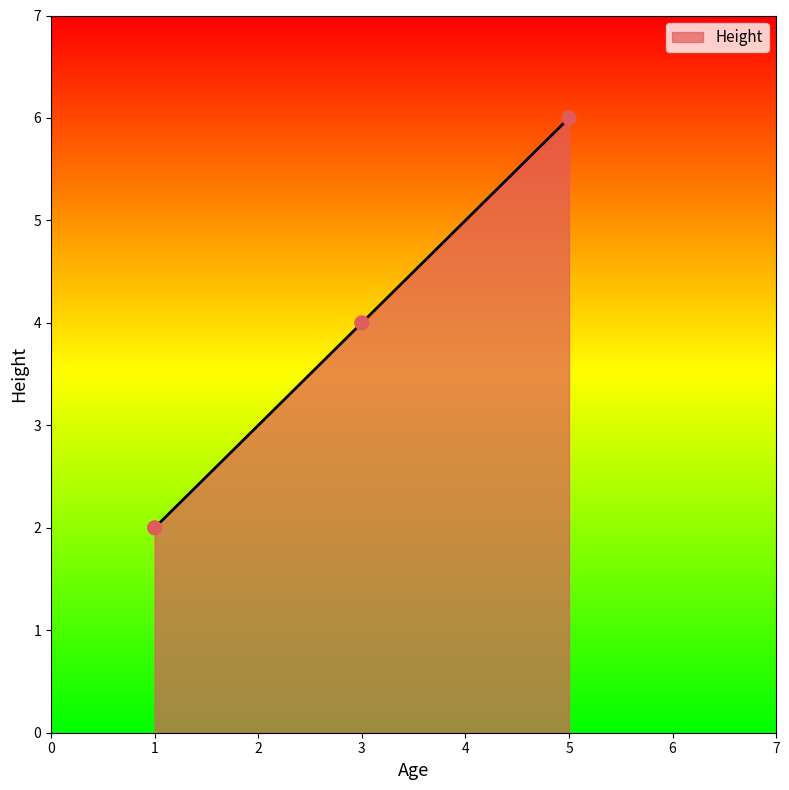

What is the ratio of the value at 3 to the value at 5?

0.7